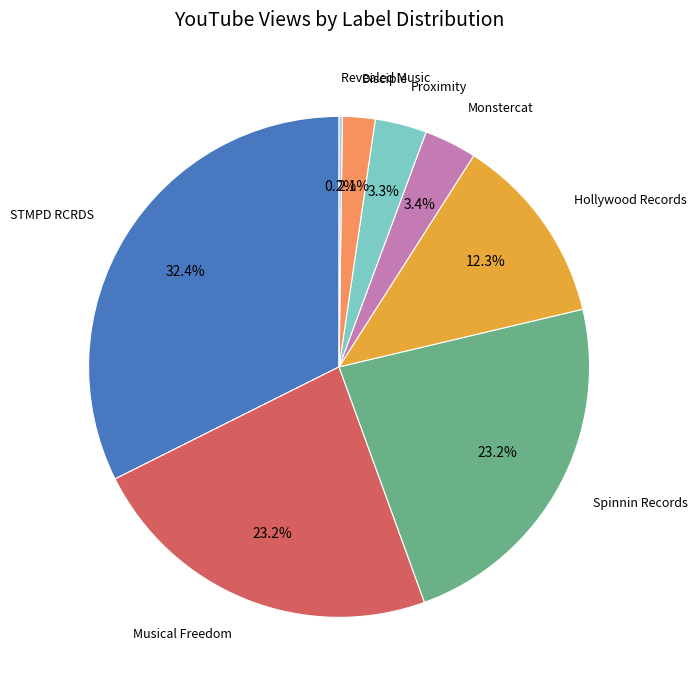

Is there any slice that represents more than half of the pie?

No